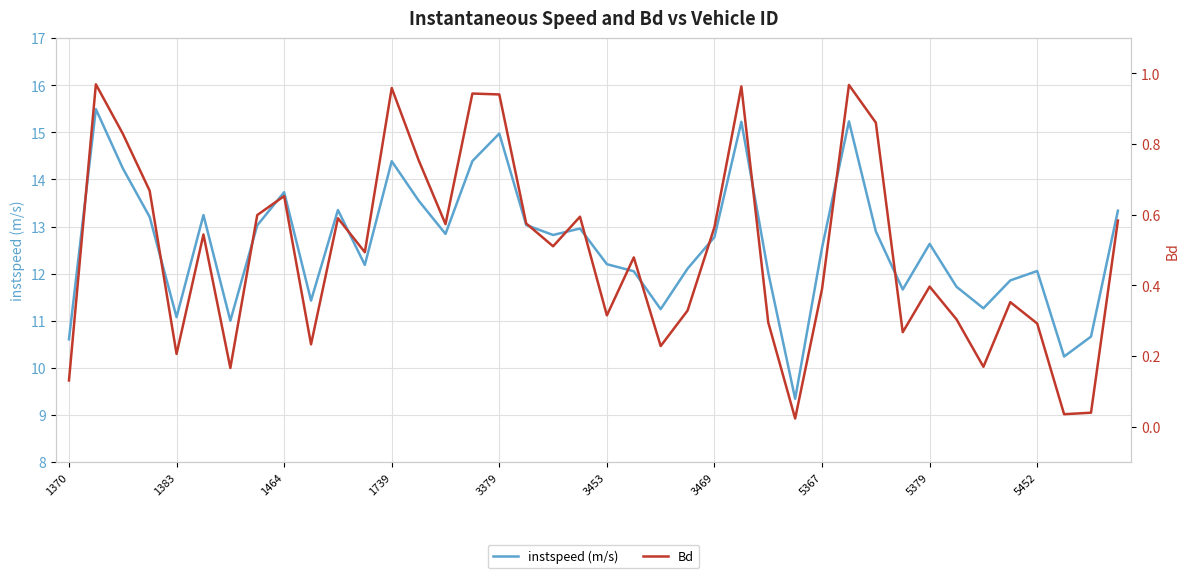

At how many categories does at least one series exceed 10?

39